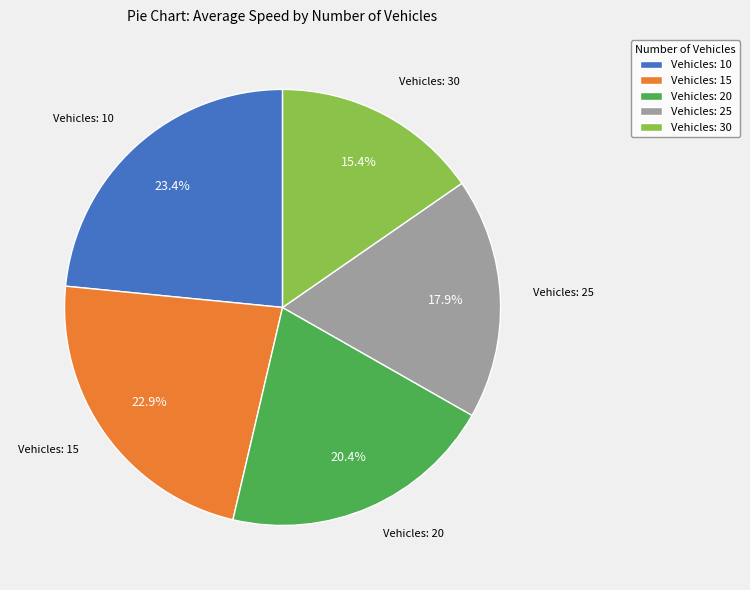

Which slice is the smallest?

Vehicles: 30